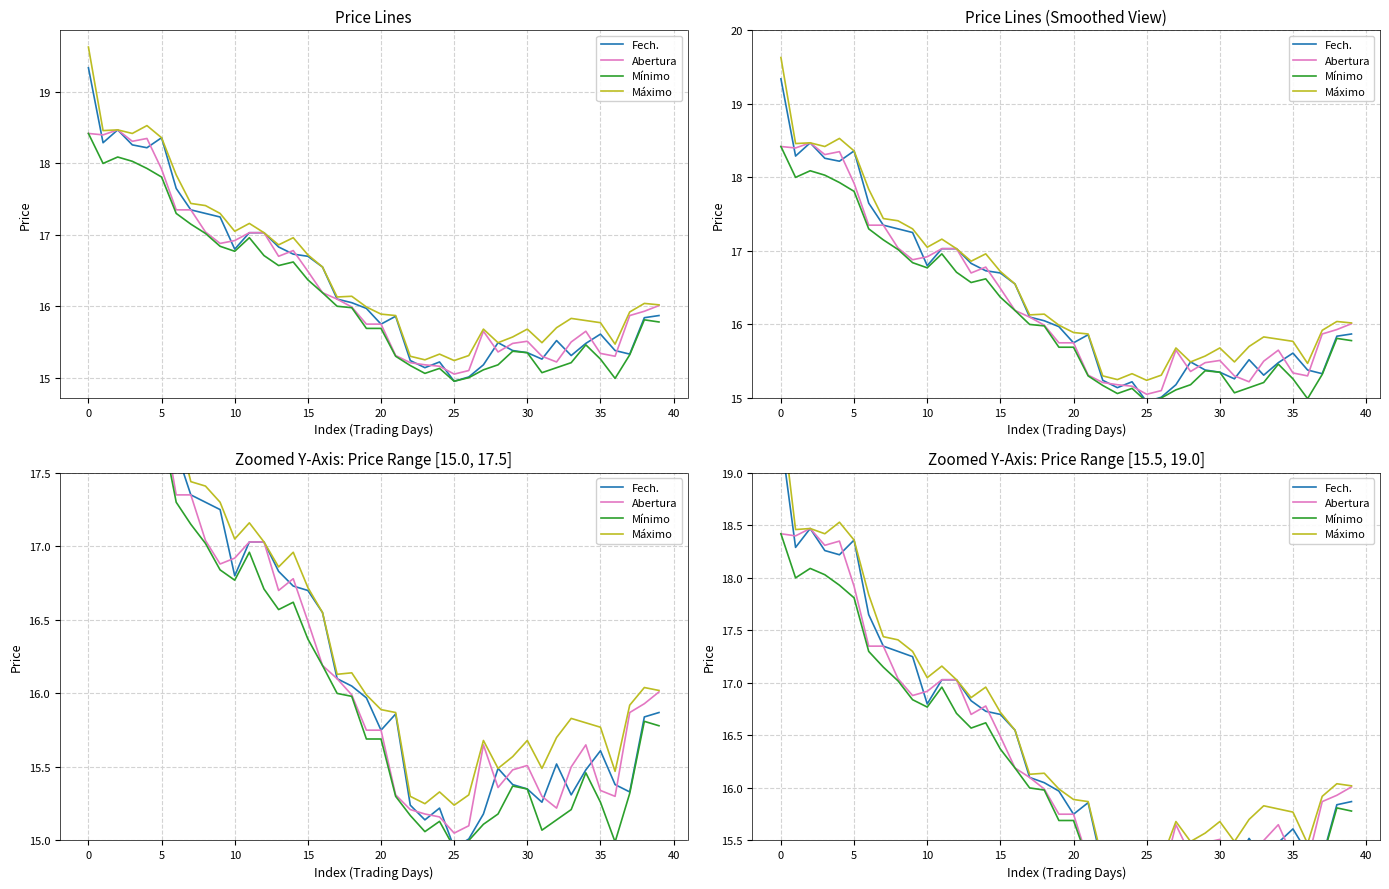

List the series in order of their peak value, highest first.

Máximo, Fech., Abertura, Mínimo